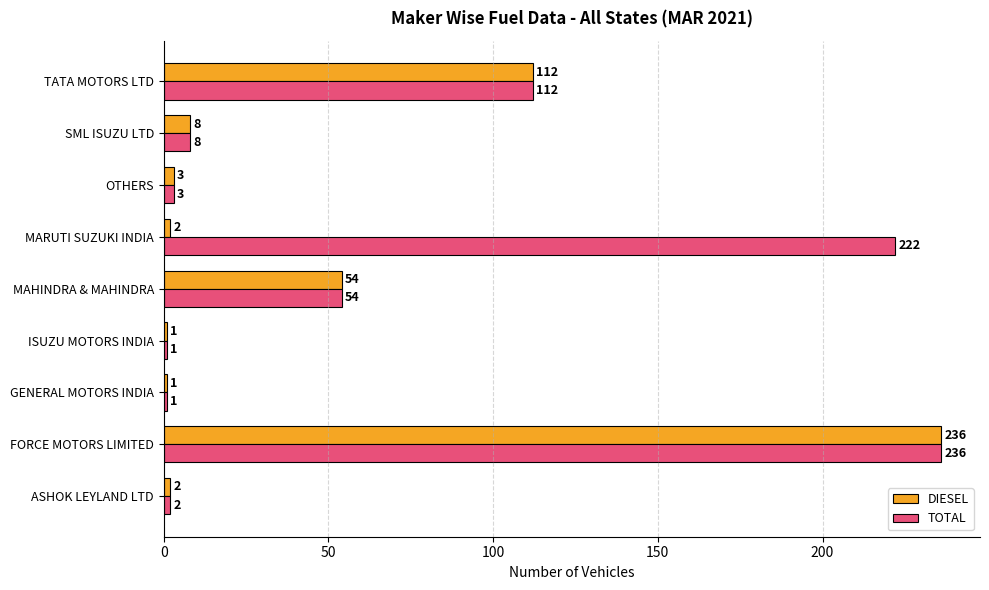

True or false: DIESEL has a value of 54 at MAHINDRA & MAHINDRA.

True